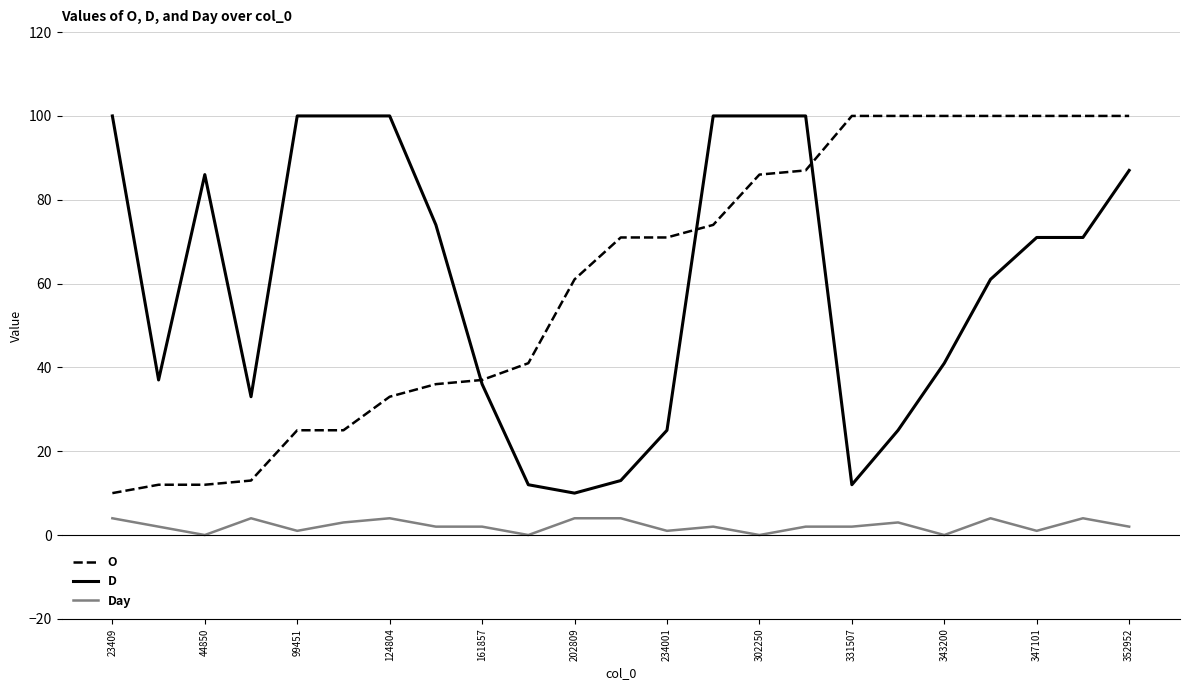

True or false: Day and D intersect in this chart.

False